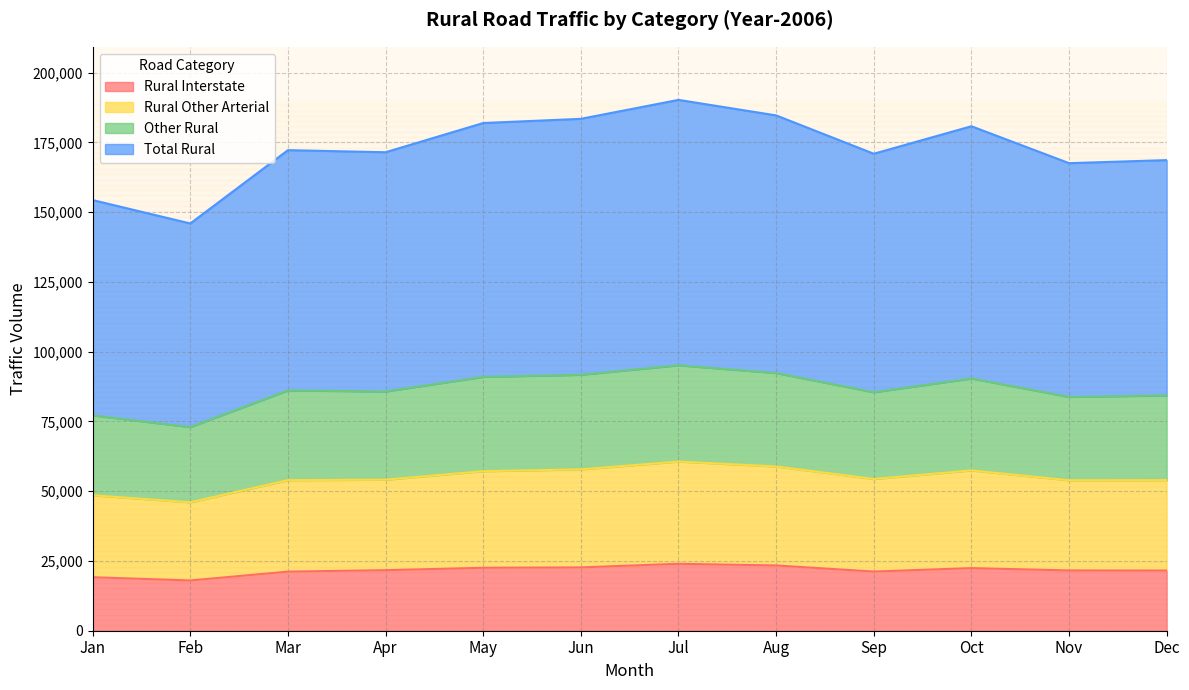

Is the value of Other Rural at Jun greater than the value of Rural Other Arterial at Nov?

Yes